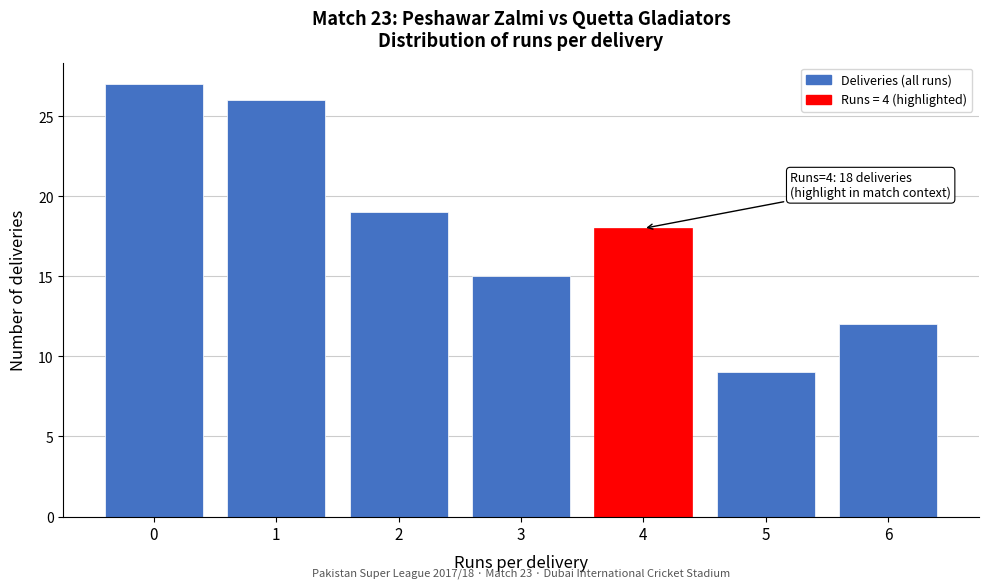

Over which range of the x-axis is the bar tallest?

-0.5 to 0.5